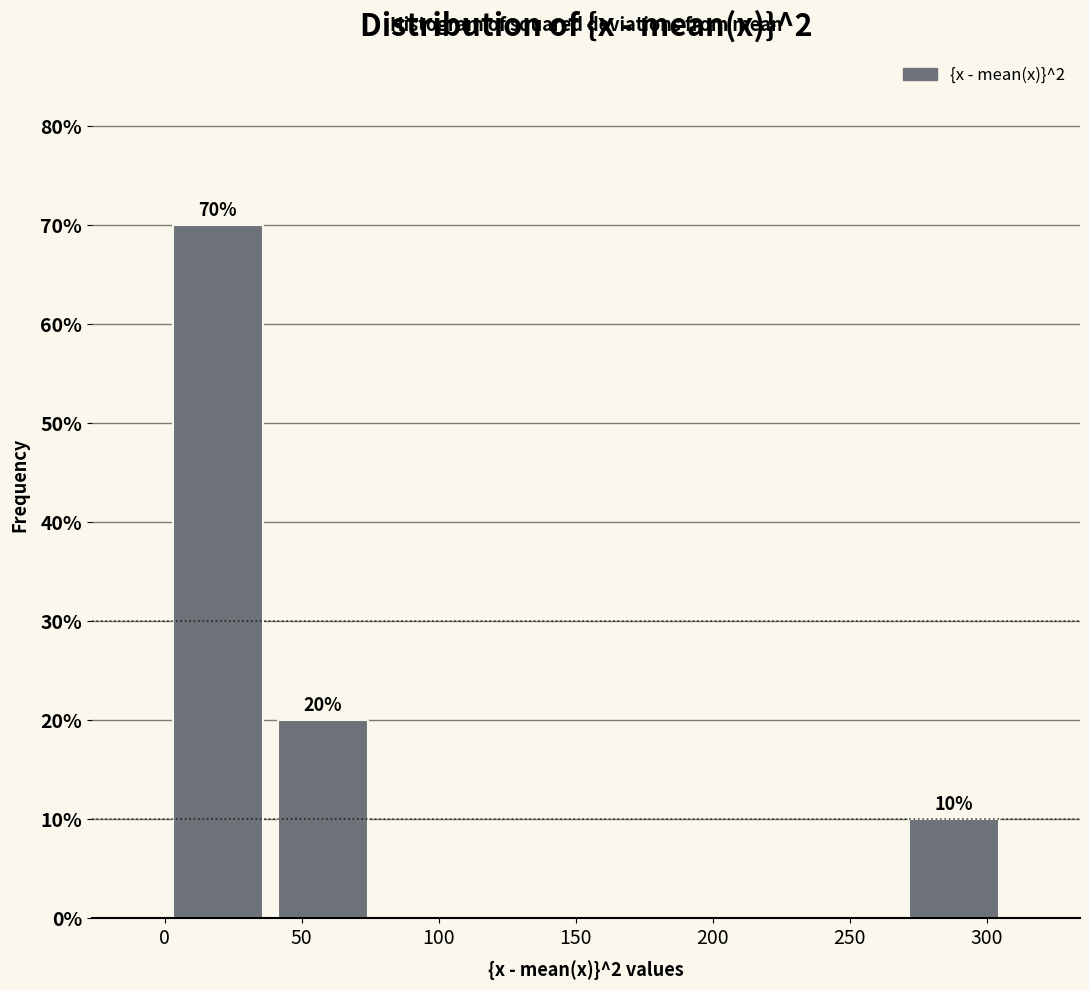

Which range on the x-axis has the tallest bar?

0 to 40